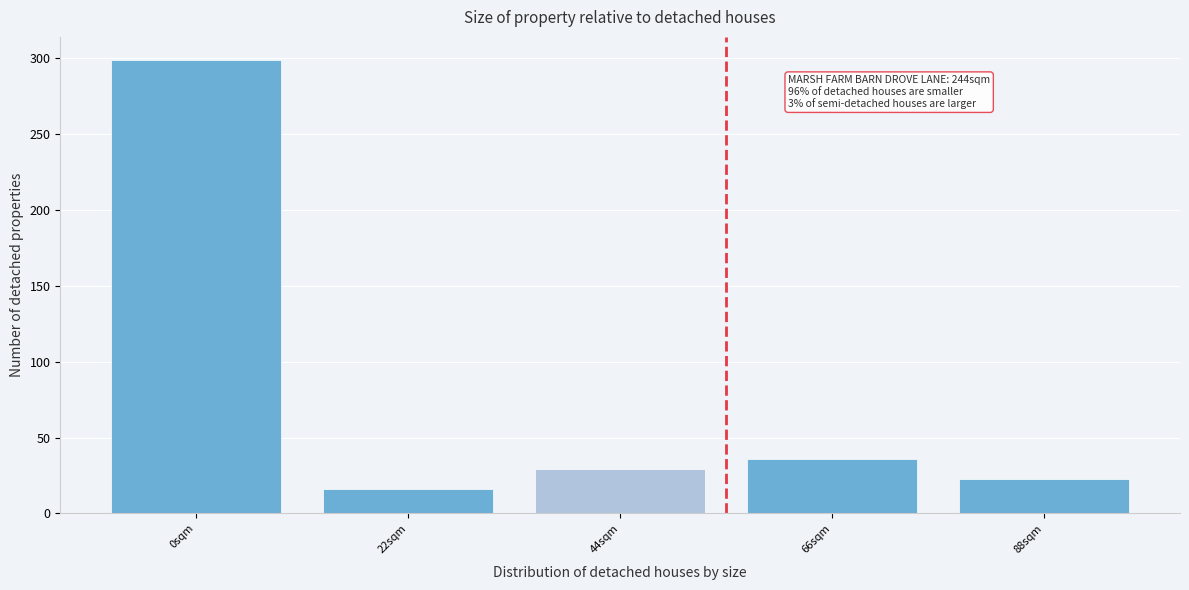

Reading right to left, what are all the values shown in this chart?

23	36	29	16	299